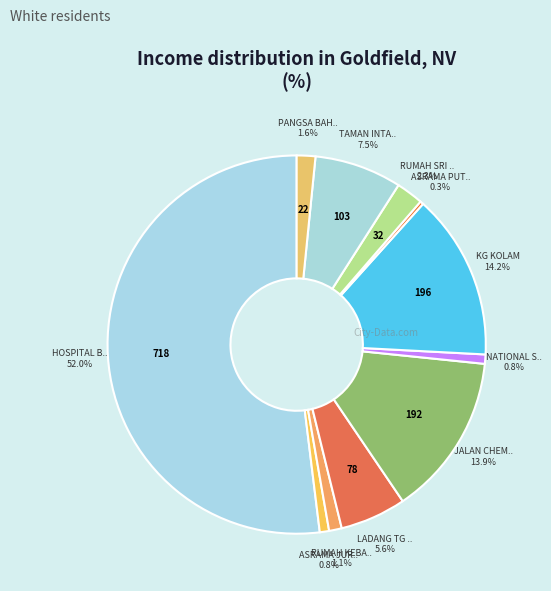

Rank the categories by value from highest to lowest.

HOSPITAL BAHAGIA, KG KOLAM, JALAN CHEMOR, TAMAN INTAN JAYA, LADANG TG RAMBUTAN, RUMAH SRI KENANGAN, PANGSA BAHAGIA, RUMAH KEBAJIKAN, ASRAMA JURURAWAT, NATIONAL STUD FARM, ASRAMA PUTERA